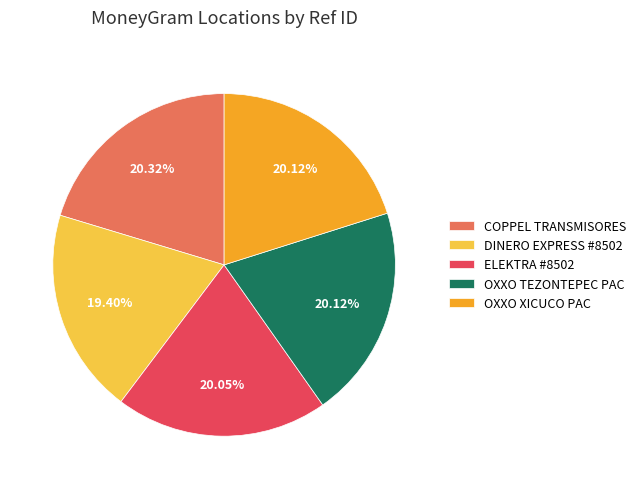

Which has a higher value, DINERO EXPRESS #8502 or ELEKTRA #8502?

ELEKTRA #8502